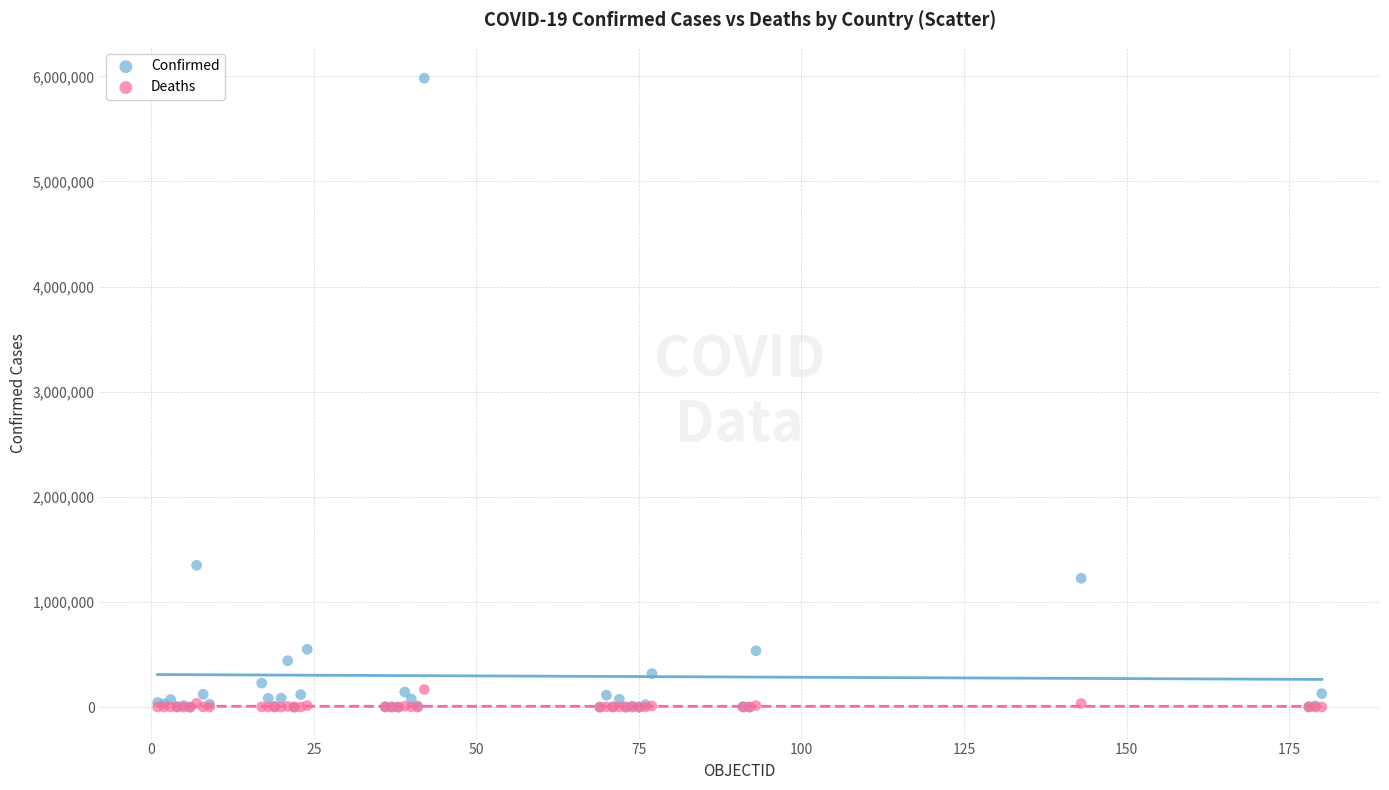

Which series contains the highest Y value?

Confirmed